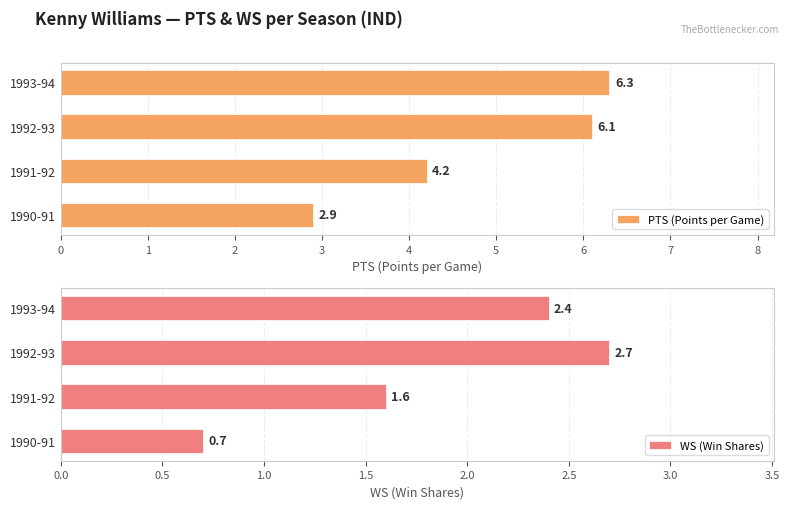

What is the sum of all PTS (Points per Game) values?

19.5